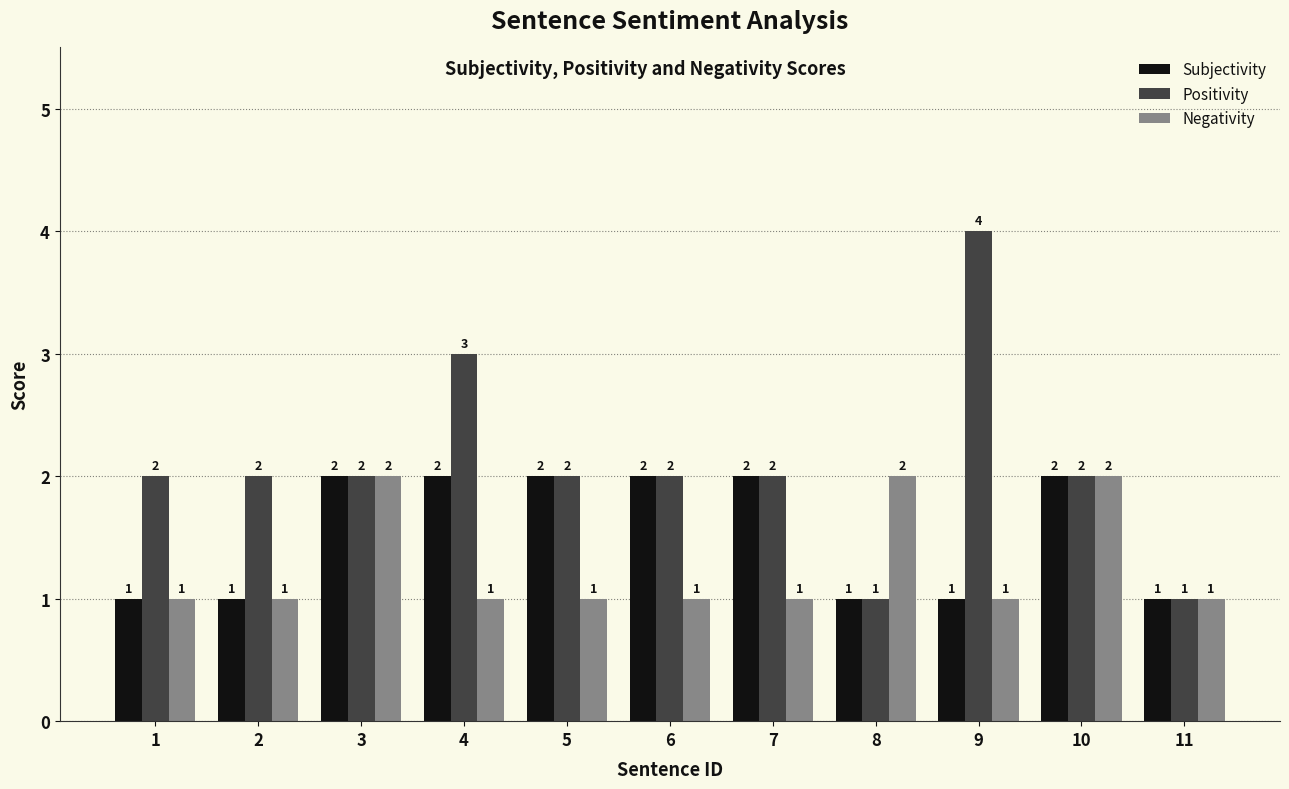

What is the approximate value of Positivity at 2?

2